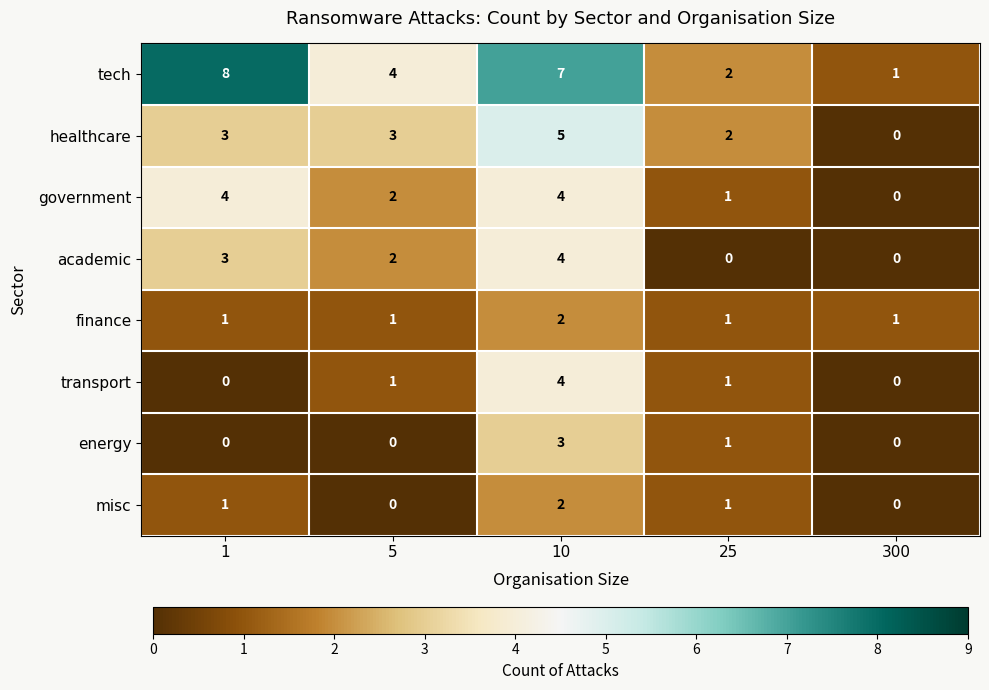

How many distinct data groups are displayed?

8